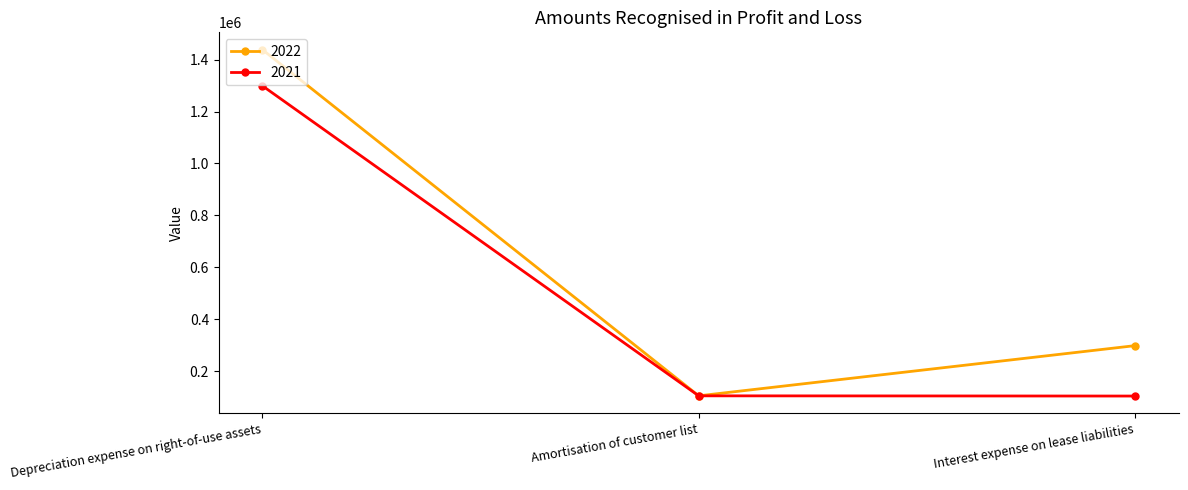

Is the value of 2022 at Depreciation expense on right-of-use assets greater than the value of 2021 at Amortisation of customer list?

Yes